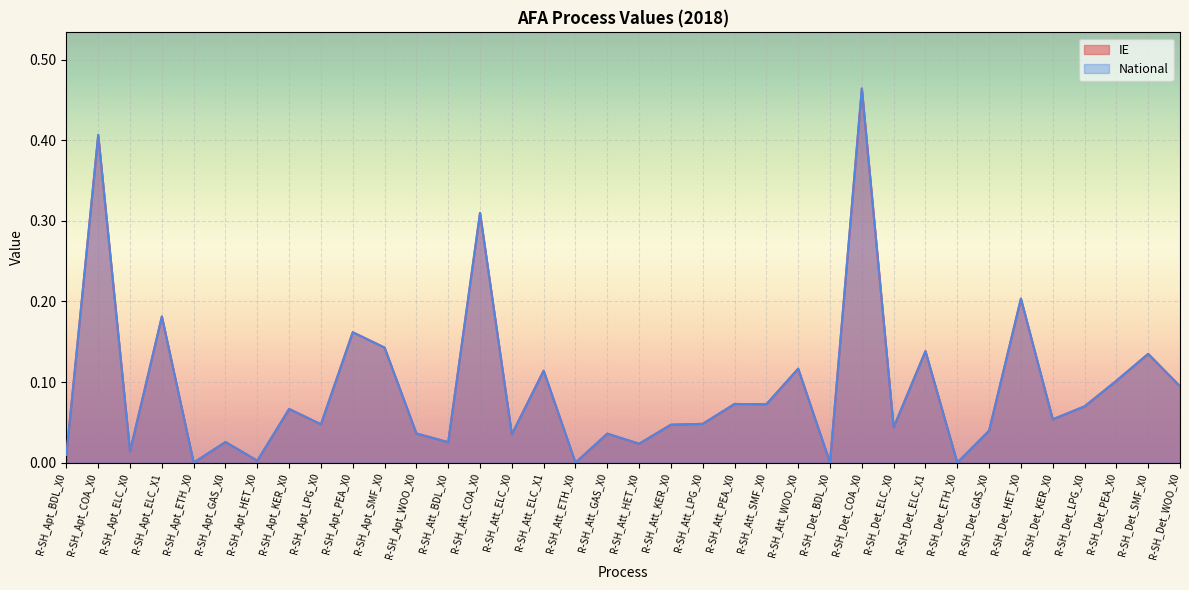

Reading right to left, what are all the values shown in this chart?

IE: R-SH_Det_WOO_X0=0.1	R-SH_Det_SMF_X0=0.1	R-SH_Det_PEA_X0=0.1	R-SH_Det_LPG_X0=0.1	R-SH_Det_KER_X0=0.1	R-SH_Det_HET_X0=0.2	R-SH_Det_GAS_X0=0.0	R-SH_Det_ETH_X0=0.0	R-SH_Det_ELC_X1=0.1	R-SH_Det_ELC_X0=0.0	R-SH_Det_COA_X0=0.5	R-SH_Det_BDL_X0=0.0	R-SH_Att_WOO_X0=0.1	R-SH_Att_SMF_X0=0.1	R-SH_Att_PEA_X0=0.1	R-SH_Att_LPG_X0=0.0	R-SH_Att_KER_X0=0.0	R-SH_Att_HET_X0=0.0	R-SH_Att_GAS_X0=0.0	R-SH_Att_ETH_X0=0.0	R-SH_Att_ELC_X1=0.1	R-SH_Att_ELC_X0=0.0	R-SH_Att_COA_X0=0.3	R-SH_Att_BDL_X0=0.0	R-SH_Apt_WOO_X0=0.0	R-SH_Apt_SMF_X0=0.1	R-SH_Apt_PEA_X0=0.2	R-SH_Apt_LPG_X0=0.0	R-SH_Apt_KER_X0=0.1	R-SH_Apt_HET_X0=0.0	R-SH_Apt_GAS_X0=0.0	R-SH_Apt_ETH_X0=0.0	R-SH_Apt_ELC_X1=0.2	R-SH_Apt_ELC_X0=0.0	R-SH_Apt_COA_X0=0.4	R-SH_Apt_BDL_X0=0.0
National: R-SH_Det_WOO_X0=0.1	R-SH_Det_SMF_X0=0.1	R-SH_Det_PEA_X0=0.1	R-SH_Det_LPG_X0=0.1	R-SH_Det_KER_X0=0.1	R-SH_Det_HET_X0=0.2	R-SH_Det_GAS_X0=0.0	R-SH_Det_ETH_X0=0.0	R-SH_Det_ELC_X1=0.1	R-SH_Det_ELC_X0=0.0	R-SH_Det_COA_X0=0.5	R-SH_Det_BDL_X0=0.0	R-SH_Att_WOO_X0=0.1	R-SH_Att_SMF_X0=0.1	R-SH_Att_PEA_X0=0.1	R-SH_Att_LPG_X0=0.0	R-SH_Att_KER_X0=0.0	R-SH_Att_HET_X0=0.0	R-SH_Att_GAS_X0=0.0	R-SH_Att_ETH_X0=0.0	R-SH_Att_ELC_X1=0.1	R-SH_Att_ELC_X0=0.0	R-SH_Att_COA_X0=0.3	R-SH_Att_BDL_X0=0.0	R-SH_Apt_WOO_X0=0.0	R-SH_Apt_SMF_X0=0.1	R-SH_Apt_PEA_X0=0.2	R-SH_Apt_LPG_X0=0.0	R-SH_Apt_KER_X0=0.1	R-SH_Apt_HET_X0=0.0	R-SH_Apt_GAS_X0=0.0	R-SH_Apt_ETH_X0=0.0	R-SH_Apt_ELC_X1=0.2	R-SH_Apt_ELC_X0=0.0	R-SH_Apt_COA_X0=0.4	R-SH_Apt_BDL_X0=0.0